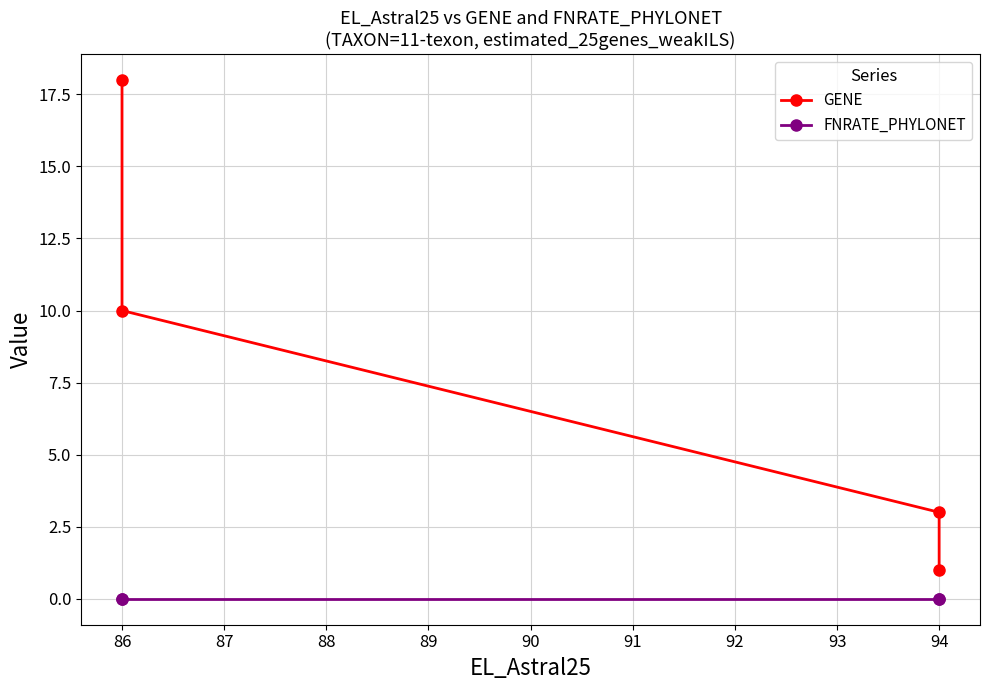

How many data points in GENE are above 10?

1